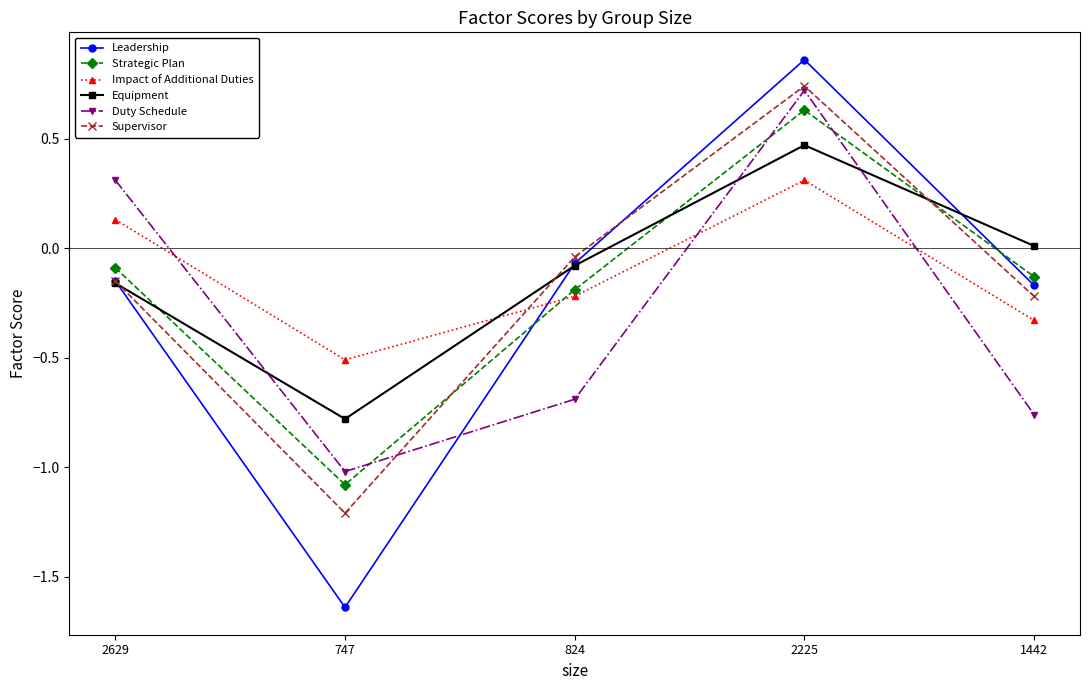

Is the value of Strategic Plan at 1442 greater than the value of Leadership at 824?

No